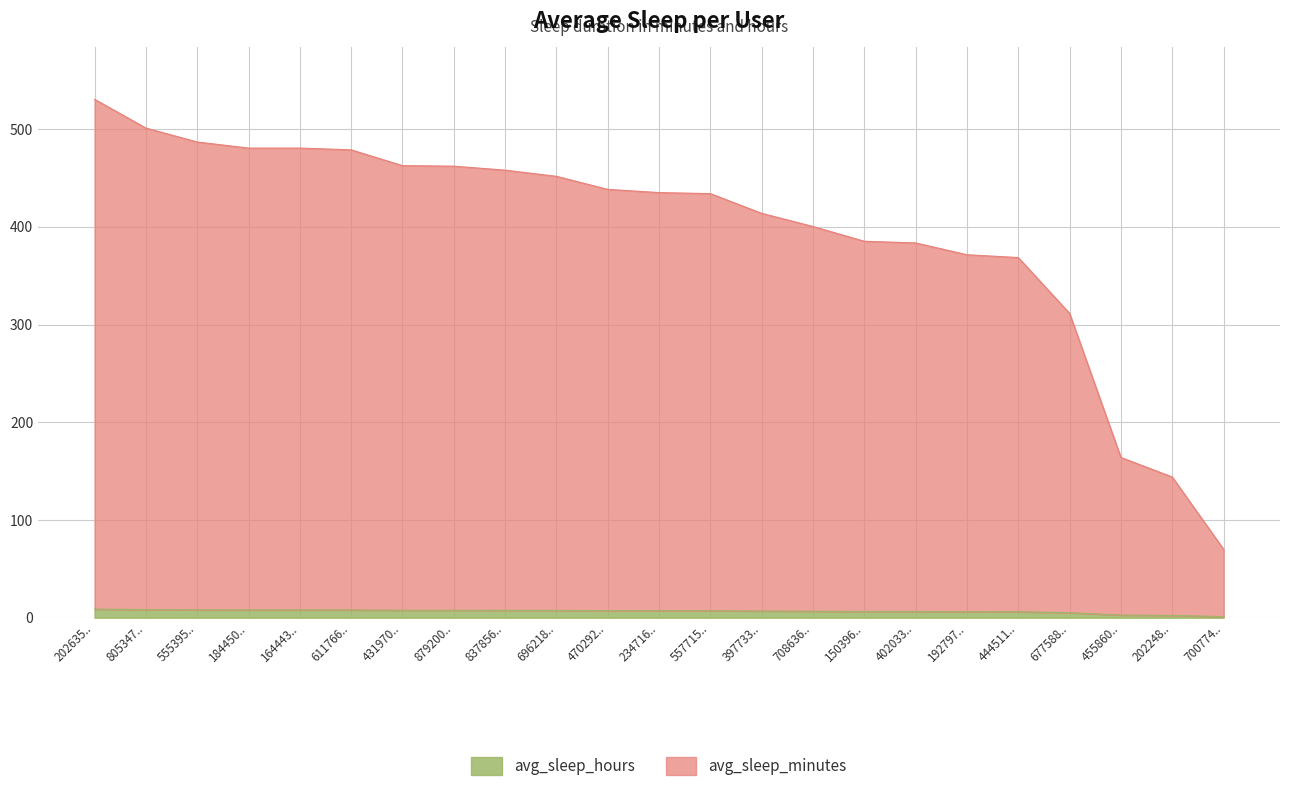

What is the maximum value for avg_sleep_minutes?

530.4